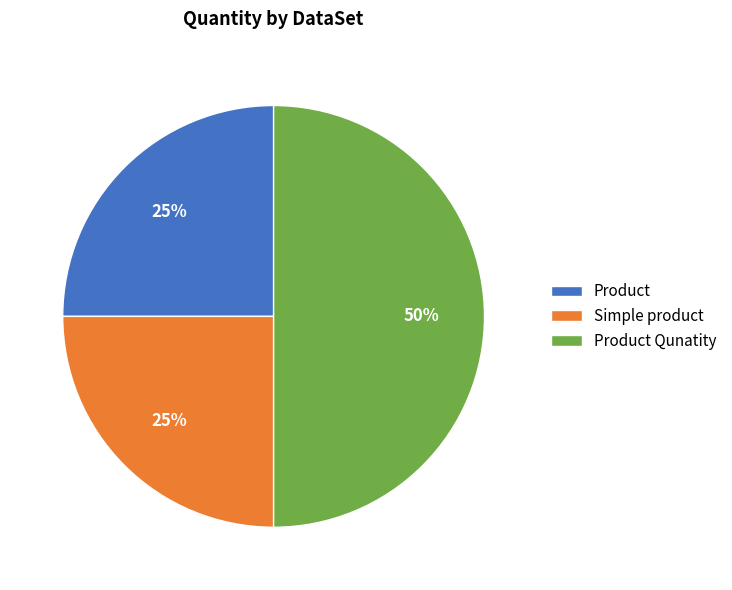

True or false: Product accounts for 39% of the total.

False